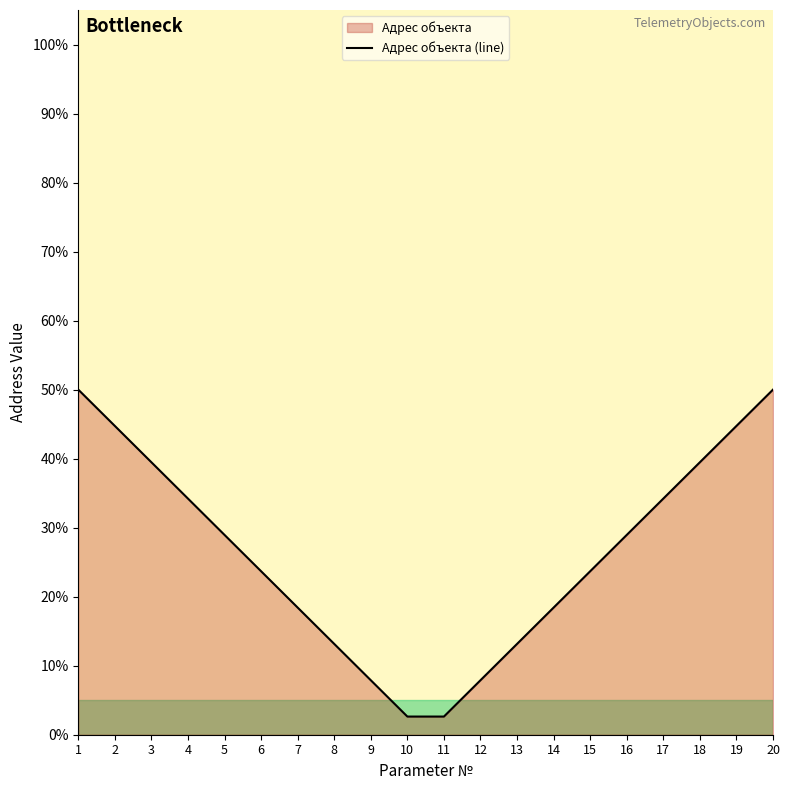

What is the change in value from 6 to 16?

+5.3